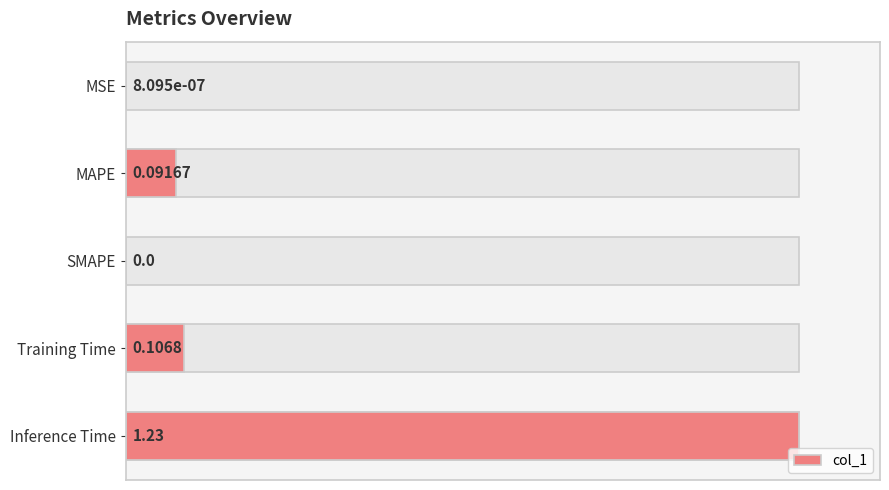

Are the bars grouped side by side (vs. stacked)?

No